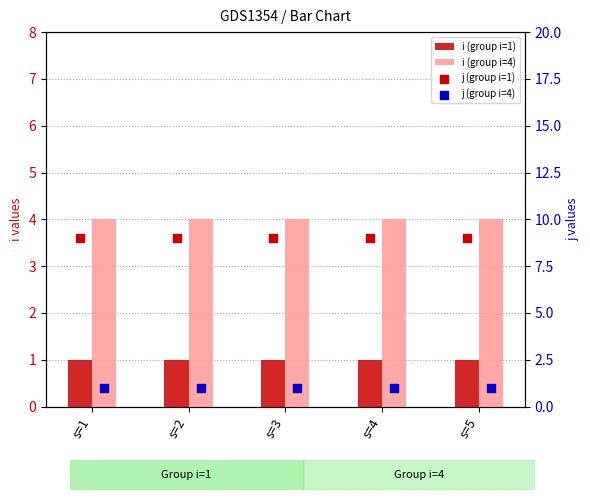

Is the value of j (group i=4) at s=1 greater than the value of j (group i=1) at s=5?

No